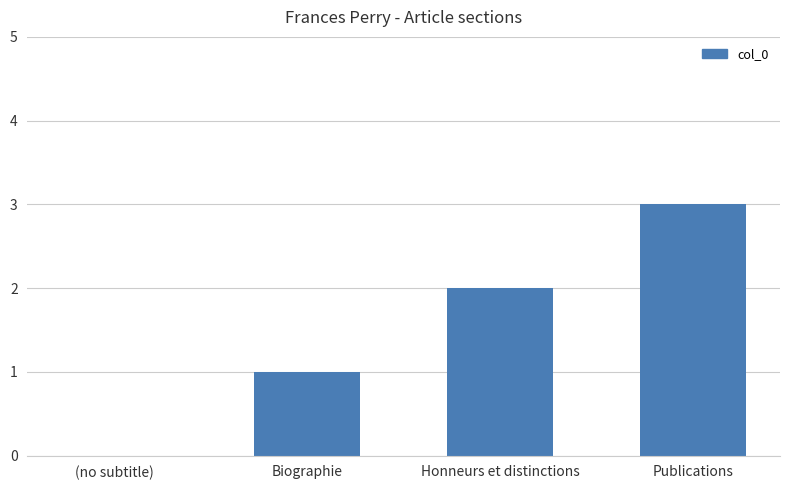

Which category has the highest value across all series?

Publications